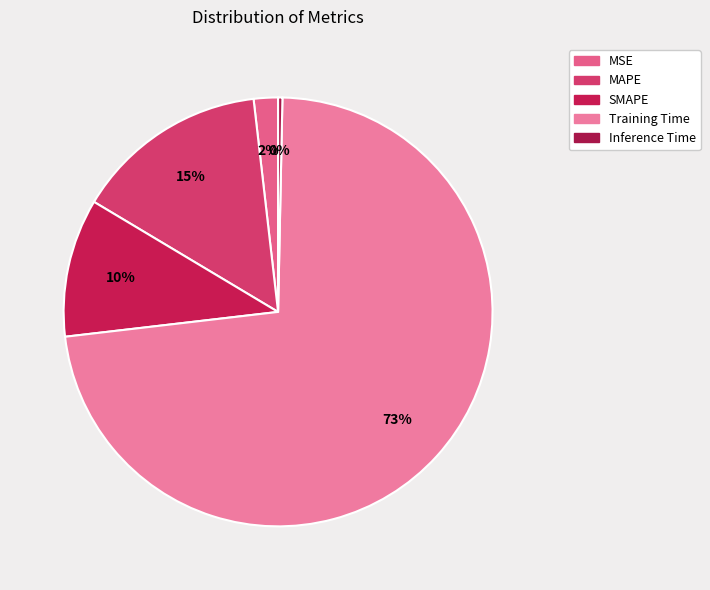

What percentage is the MSE slice, to the nearest percent?

2%